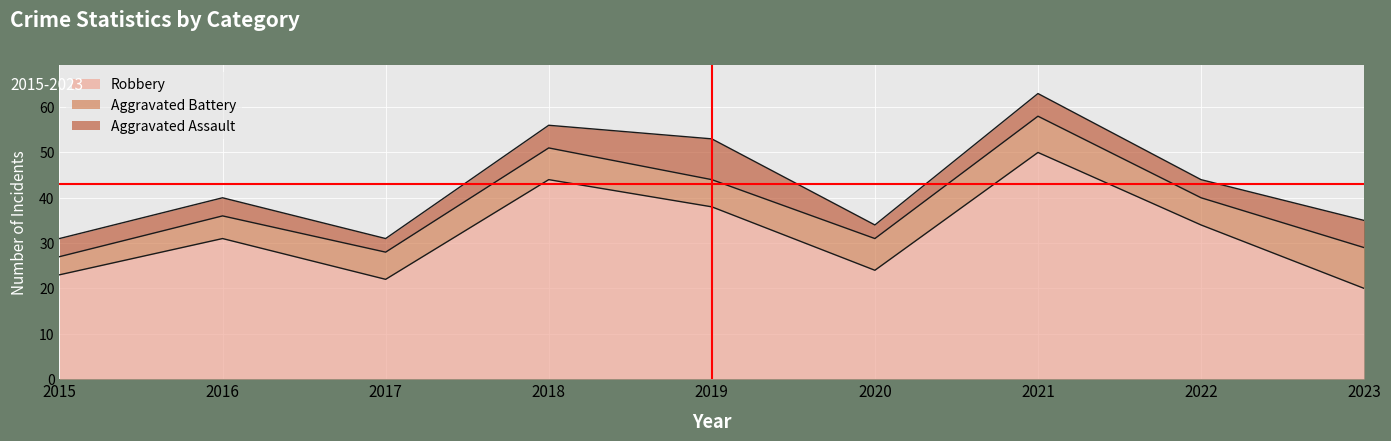

What is the value of the Robbery point at the 5th from the left?

38